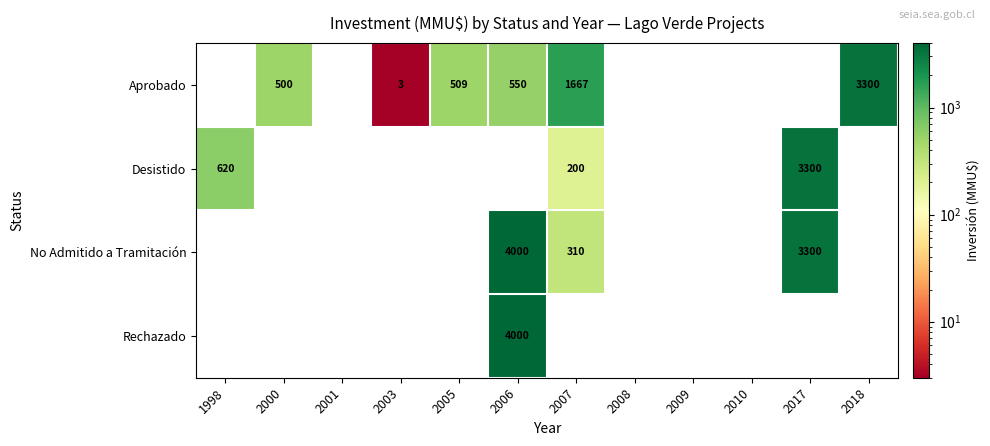

At which category does the chart reach its peak across all series?

2006